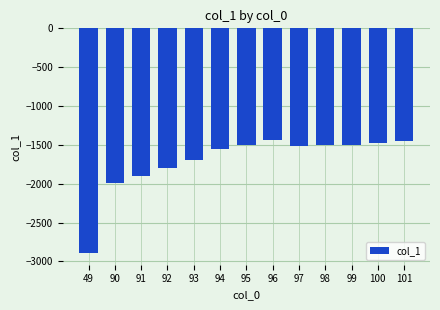

Which category has the lowest value across all series?

49